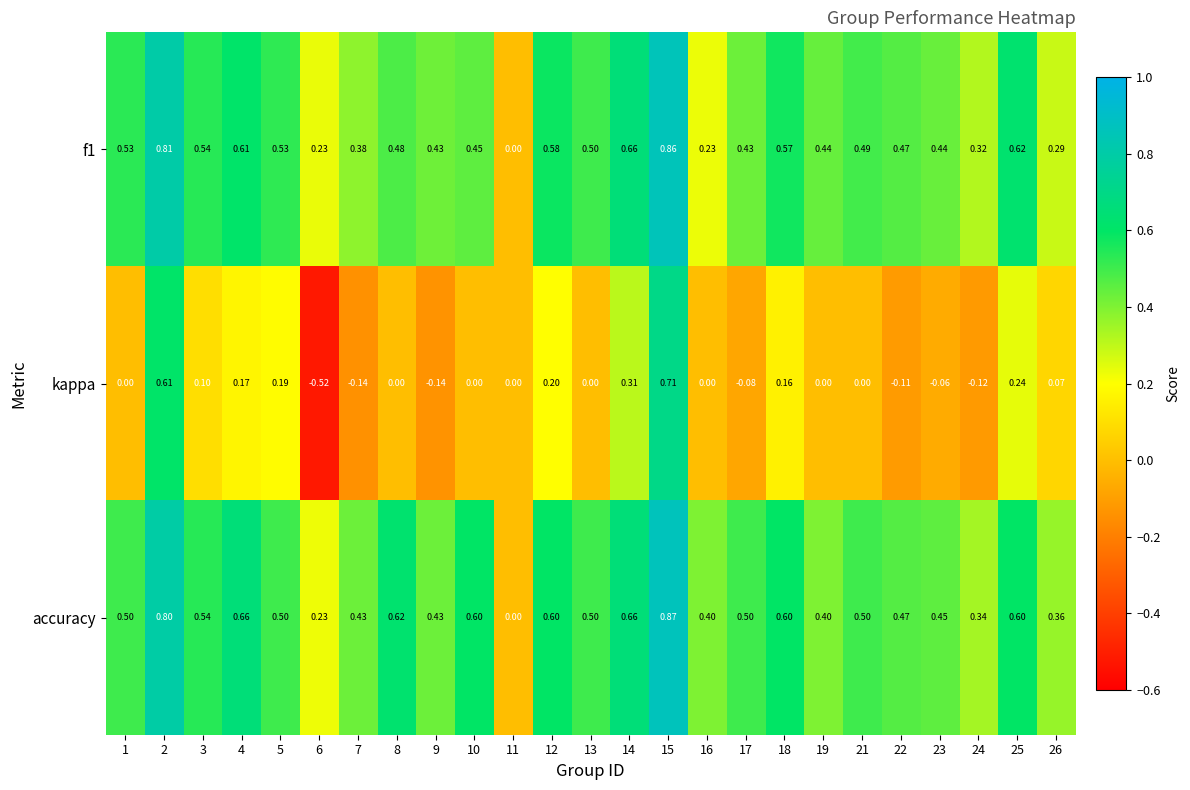

How many series are shown in this chart?

3